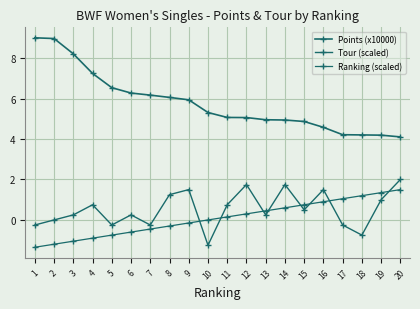

True or false: Points (x10000) and Tour (scaled) intersect in this chart.

False